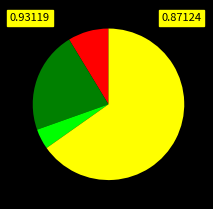

Is there a majority slice in this chart?

Yes